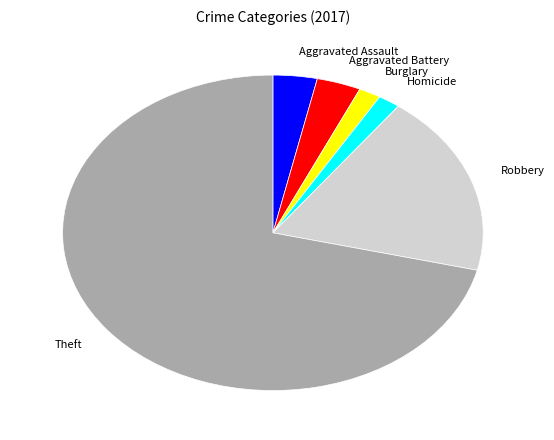

True or false: Robbery accounts for 5% of the total.

False